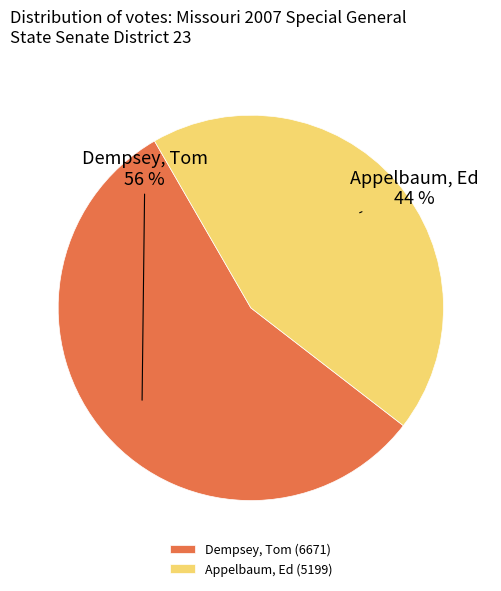

Is it true that Dempsey, Tom is 65% of the pie?

False